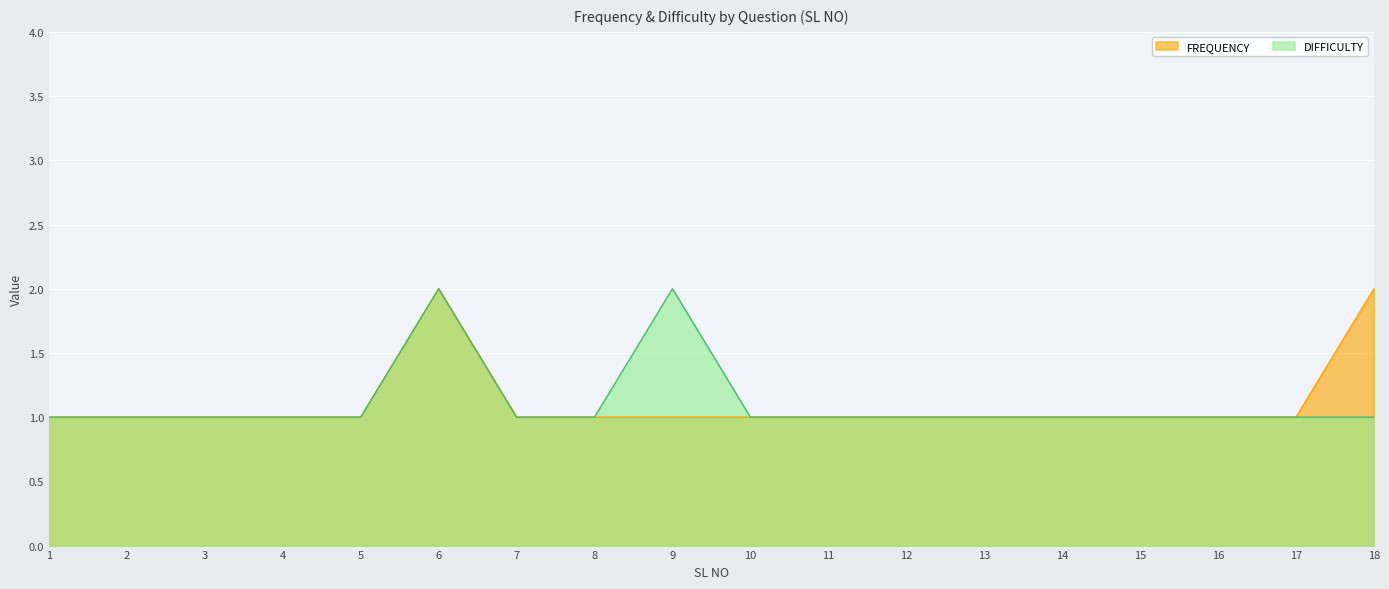

True or false: FREQUENCY has more than 1 points higher than both neighbors.

False